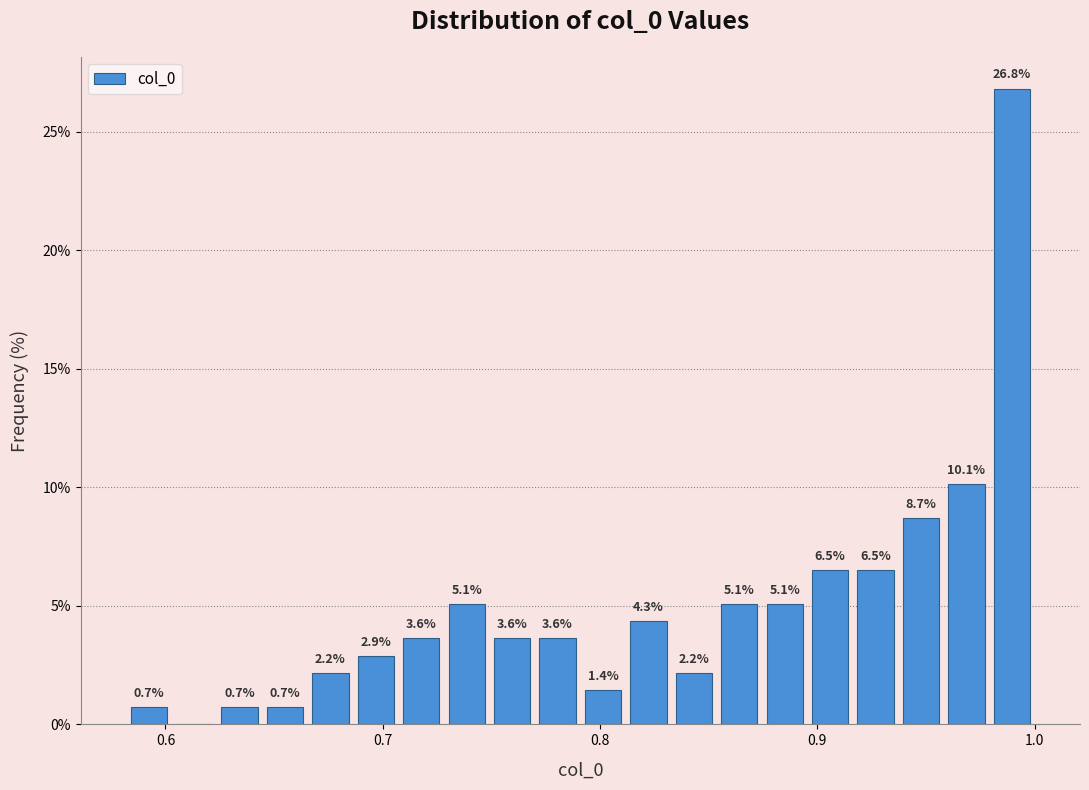

Around what value on the x-axis is the tallest bar? Give the approximate position of its centre, as read against the axis.

0.99